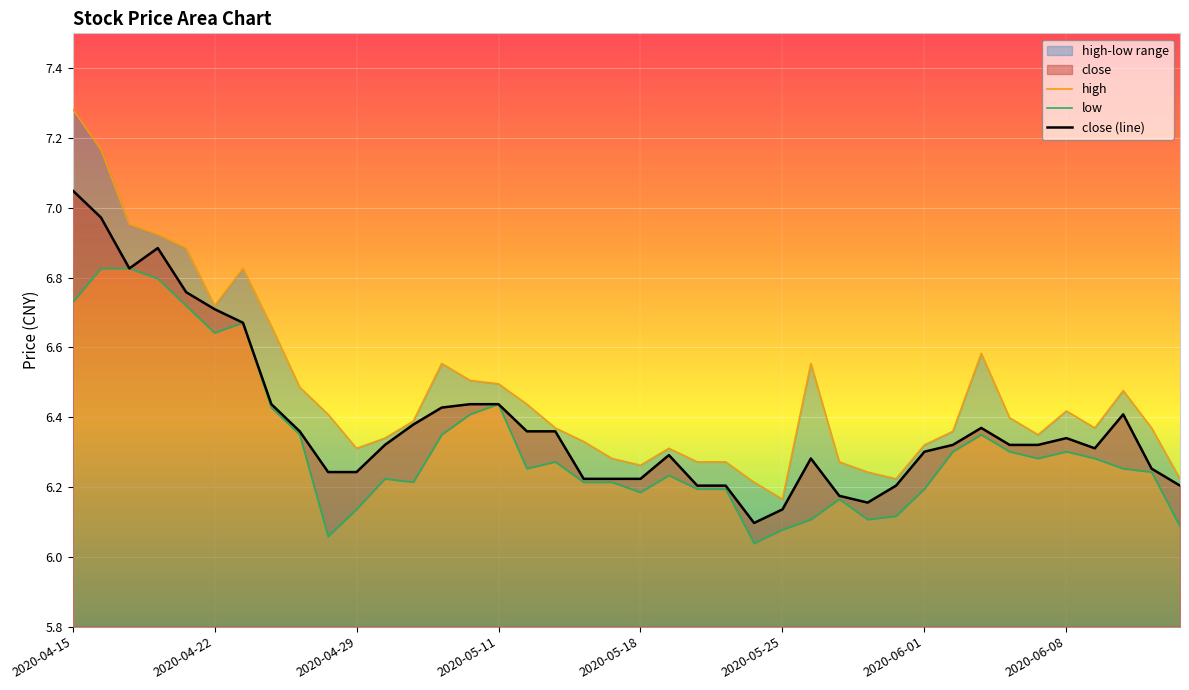

Rank the series by their average value, from highest to lowest.

high, close (line), low